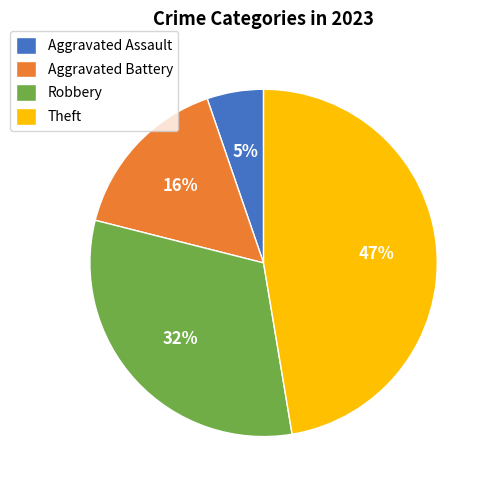

Which category has the smallest portion of the pie?

Aggravated Assault